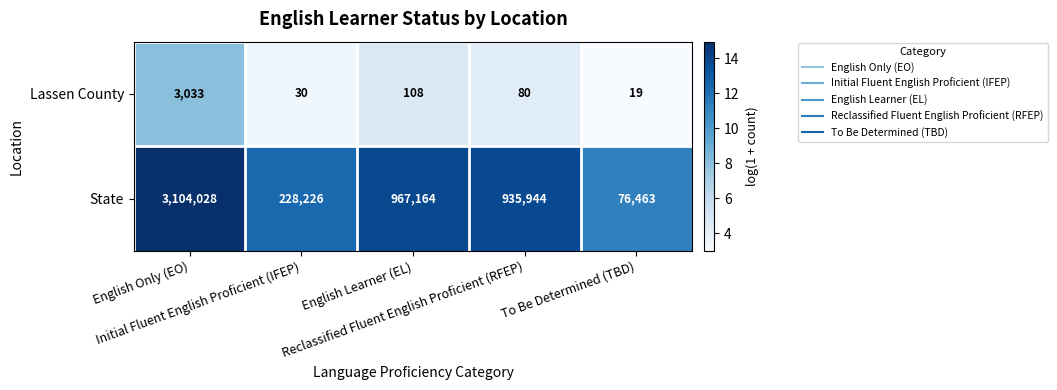

How many data points in Lassen County are less than 80?

2